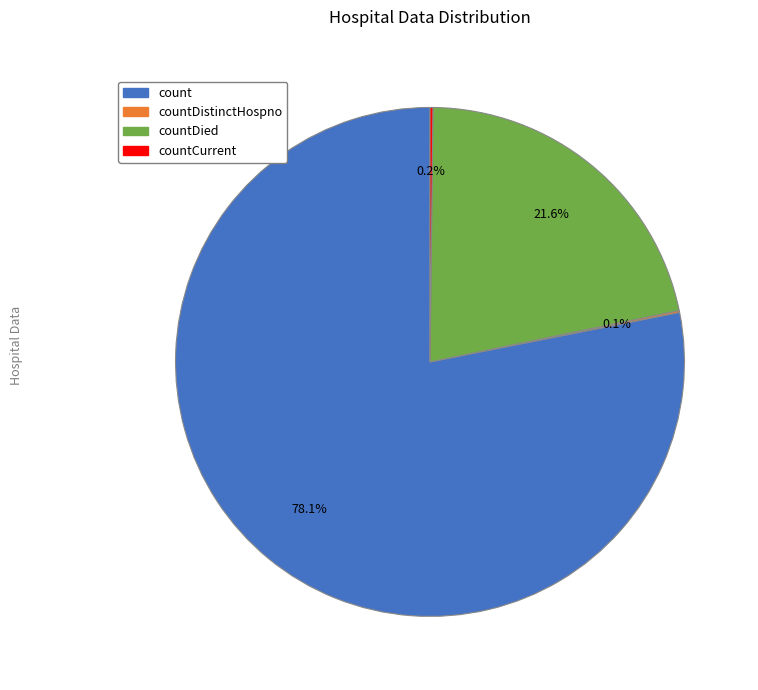

To the nearest percent, what is the average slice percentage?

25%